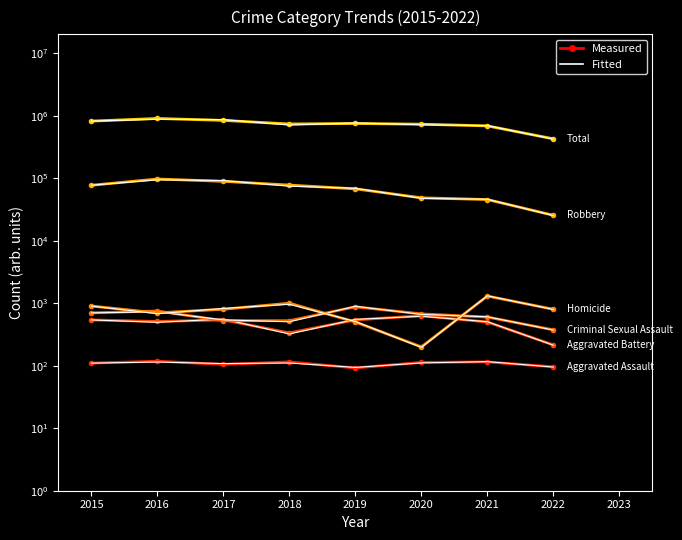

What is the difference between the maximum and minimum values in the Aggravated Battery series?

415